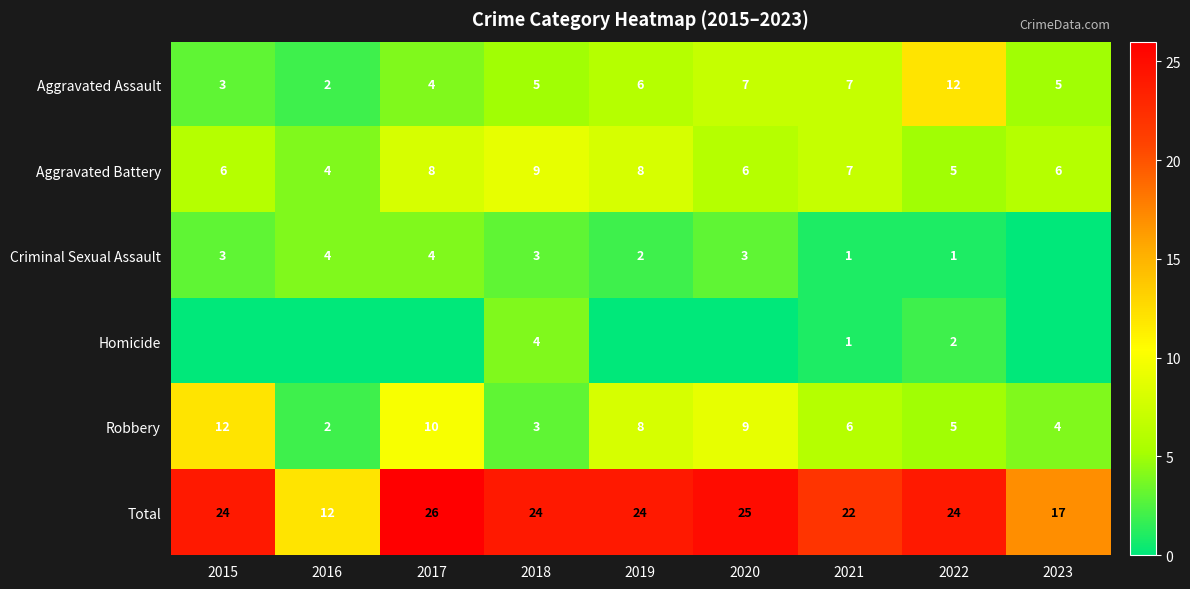

How many values in the Robbery series are below 6?

4